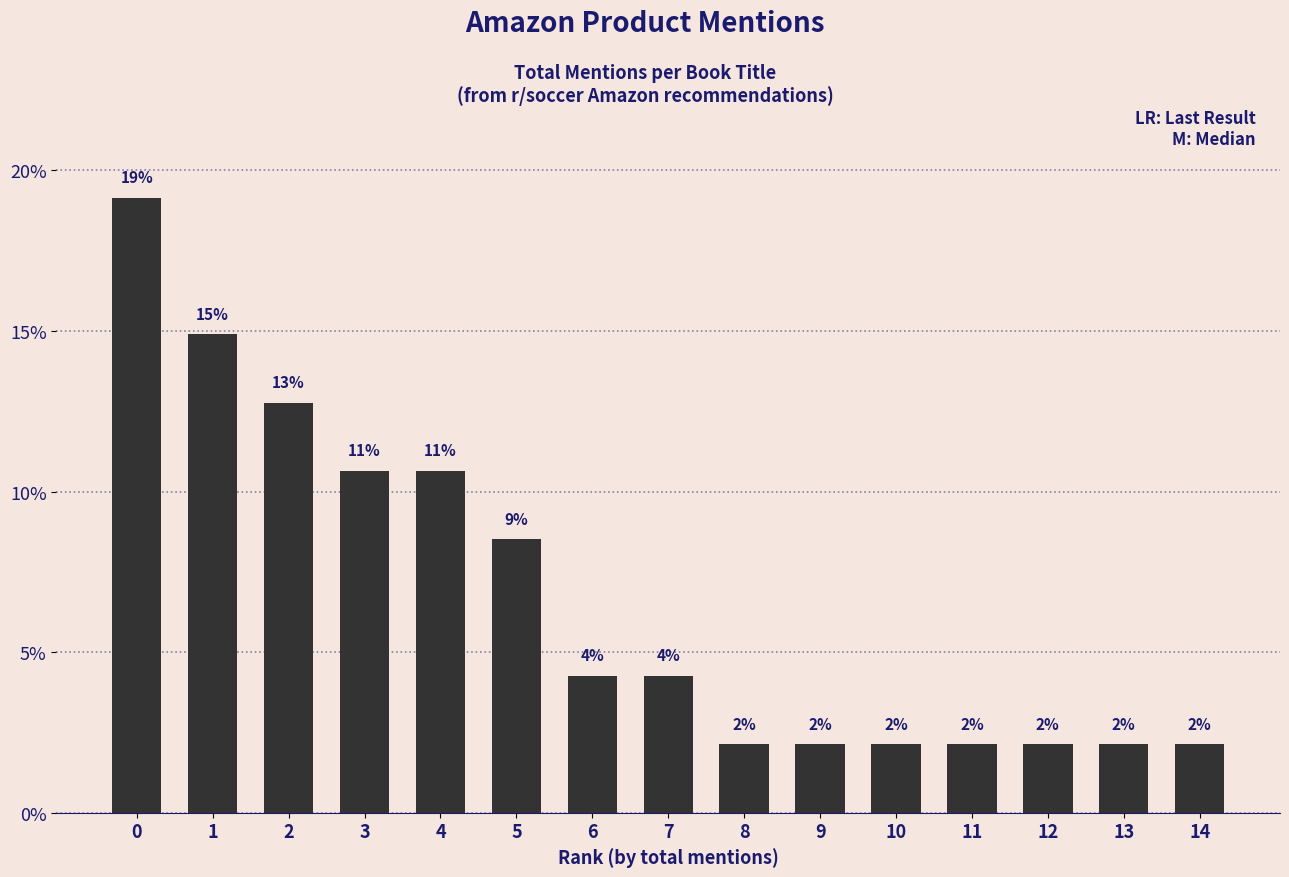

Is it true that the value at 14 is 2.1?

True